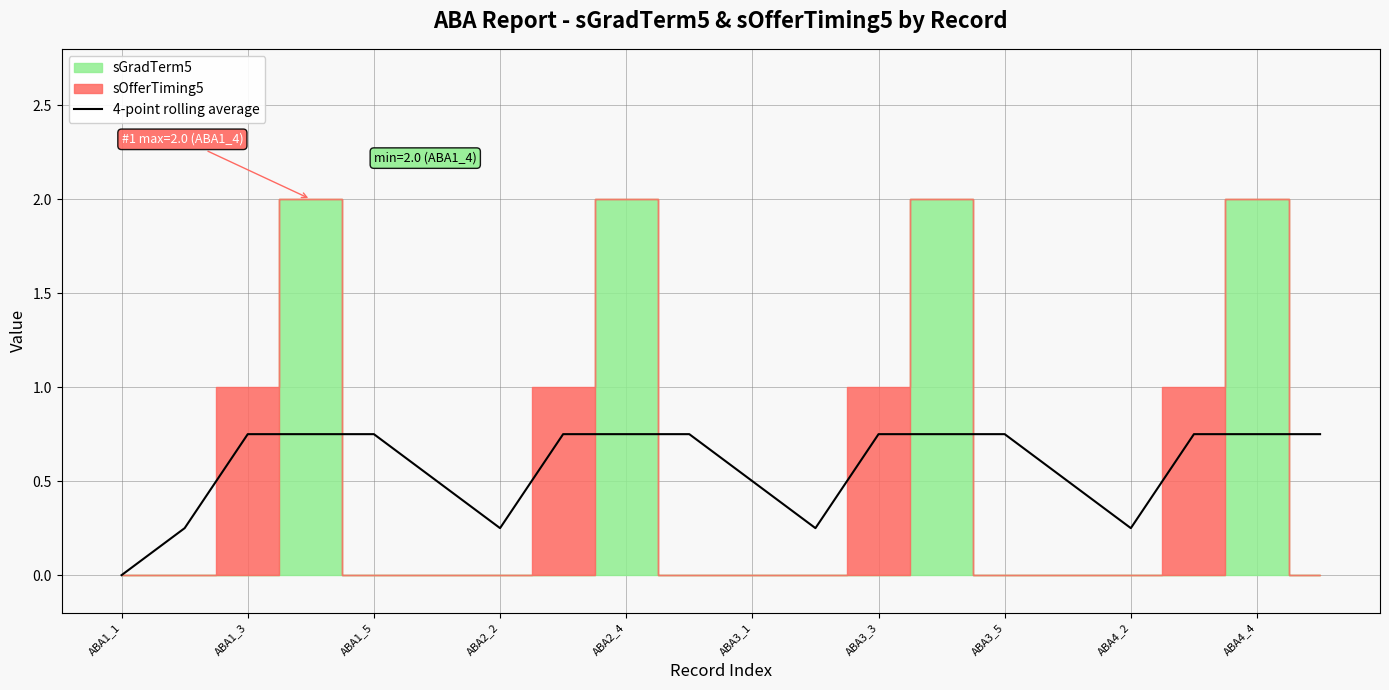

At which label does 4-point rolling average reach its minimum?

ABA1_1